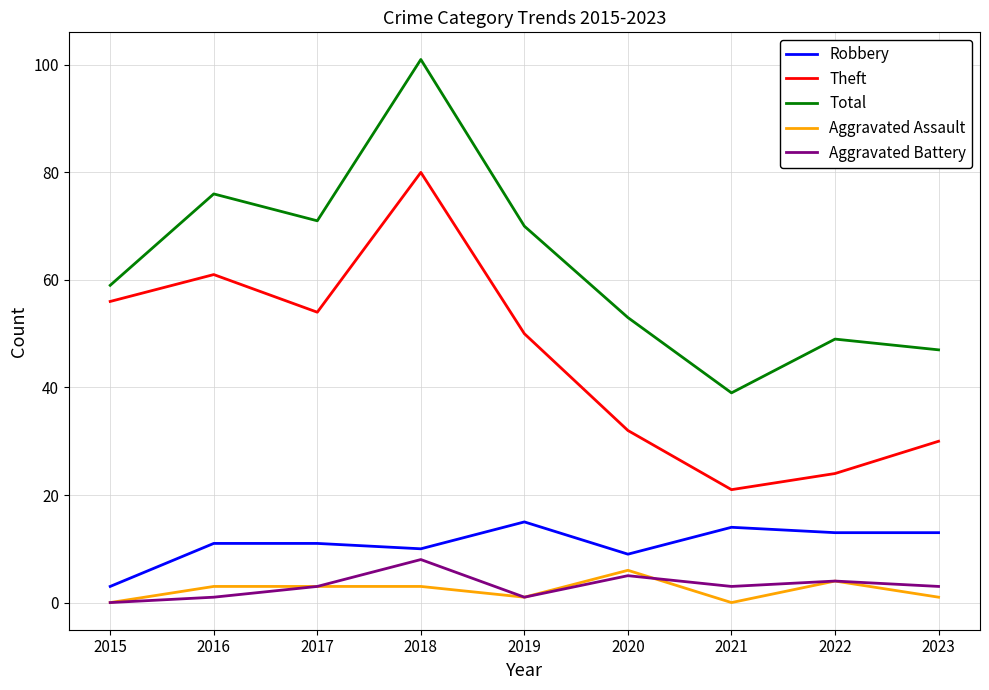

At which category does Total reach its first local peak?

2016